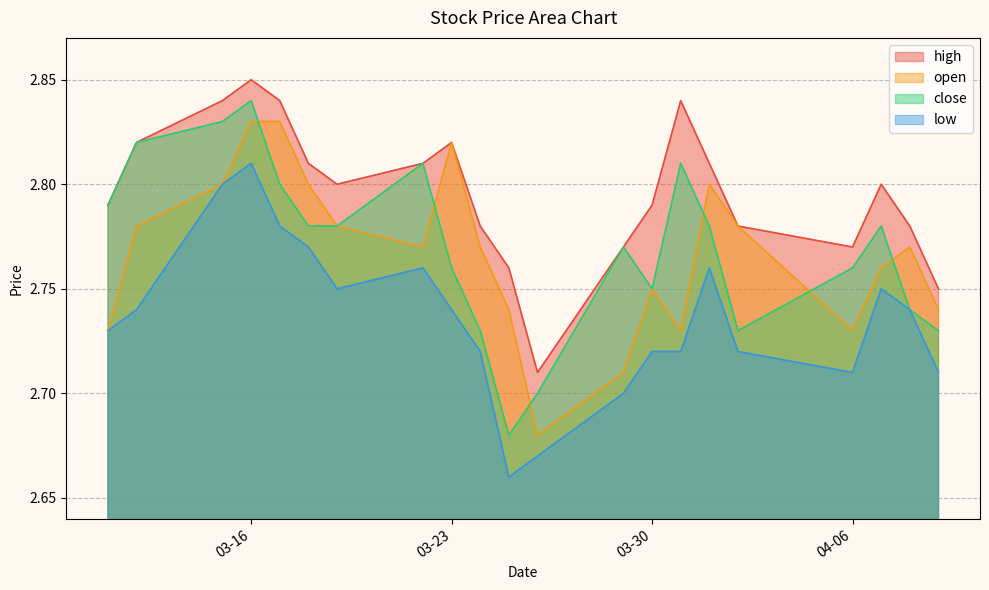

List the series in order of their peak value, highest first.

high, close, open, low